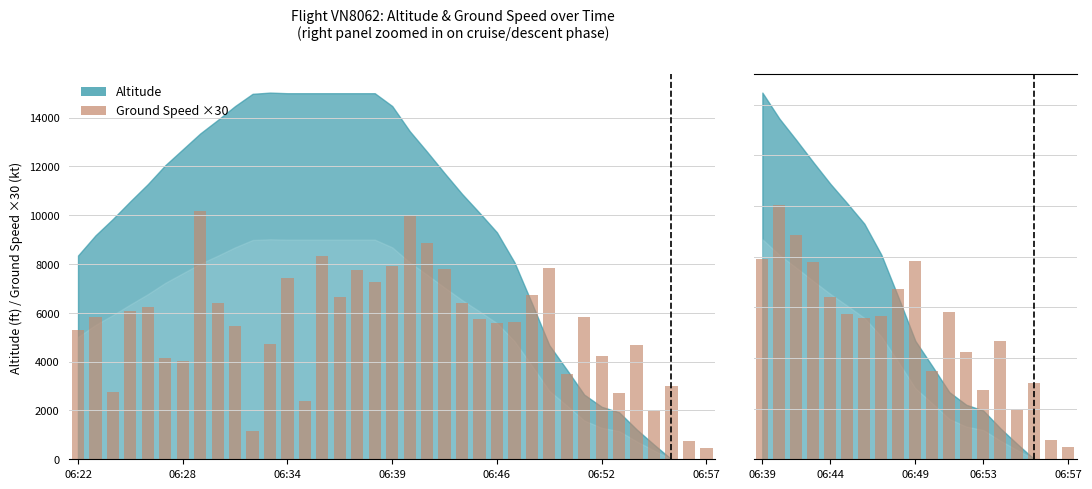

Does the chart contain any negative values?

No